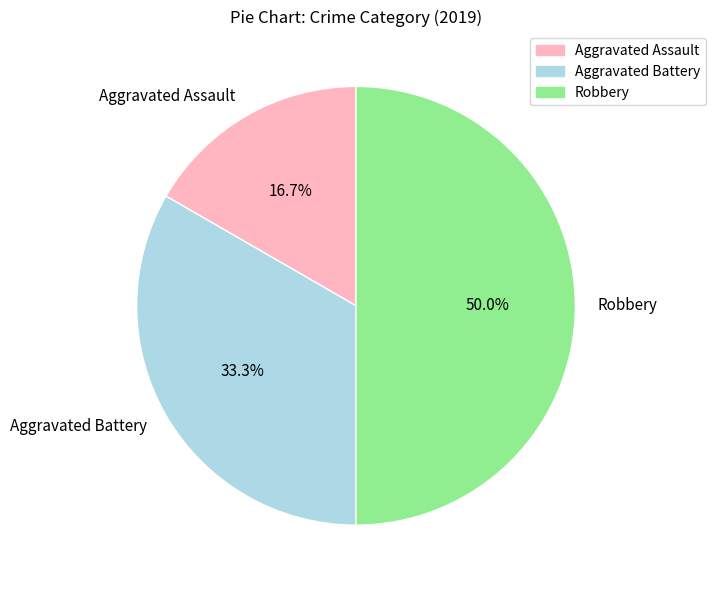

To the nearest percent, what is the average slice percentage?

33%